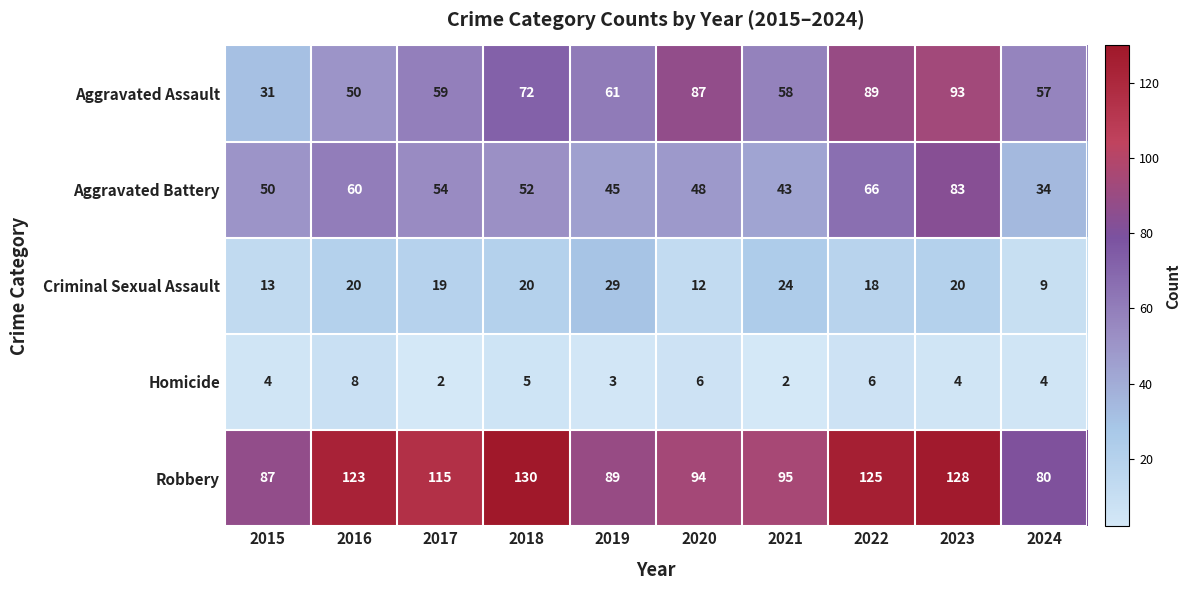

What is the difference between the maximum and second lowest values in the Homicide series?

6